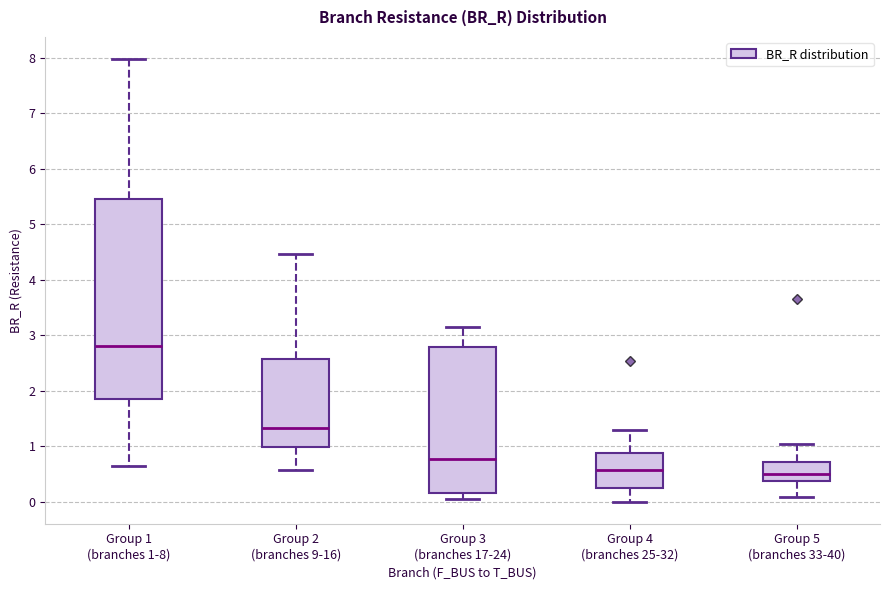

Comparing the boxes themselves (not the whiskers), which one is the tallest?

Group 1 (branches 1-8)